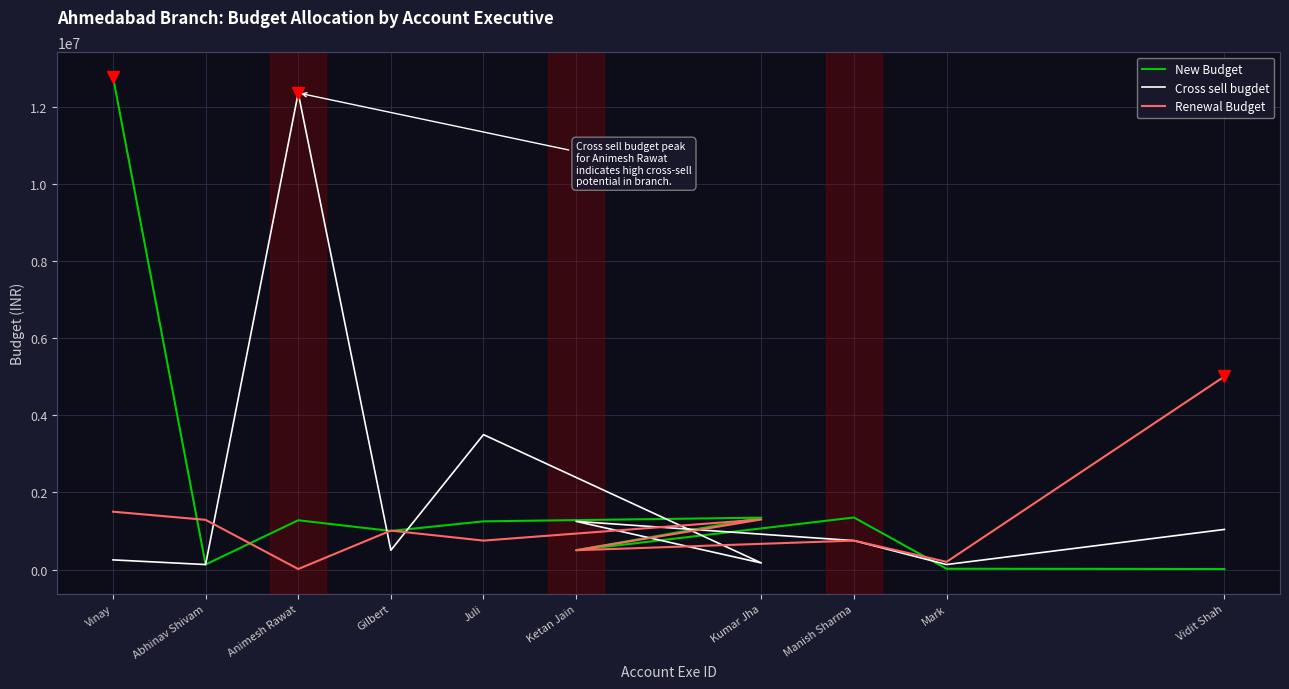

What is the smallest value displayed?

12888